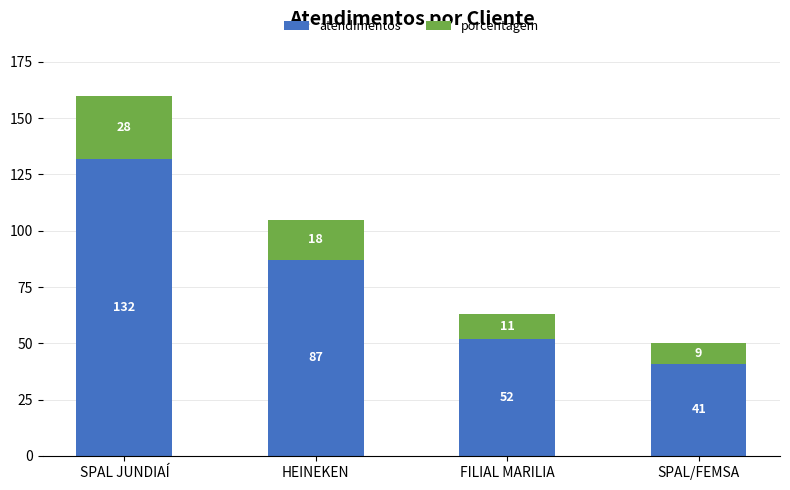

True or false: atendimentos has a value of 52 at FILIAL MARILIA.

True